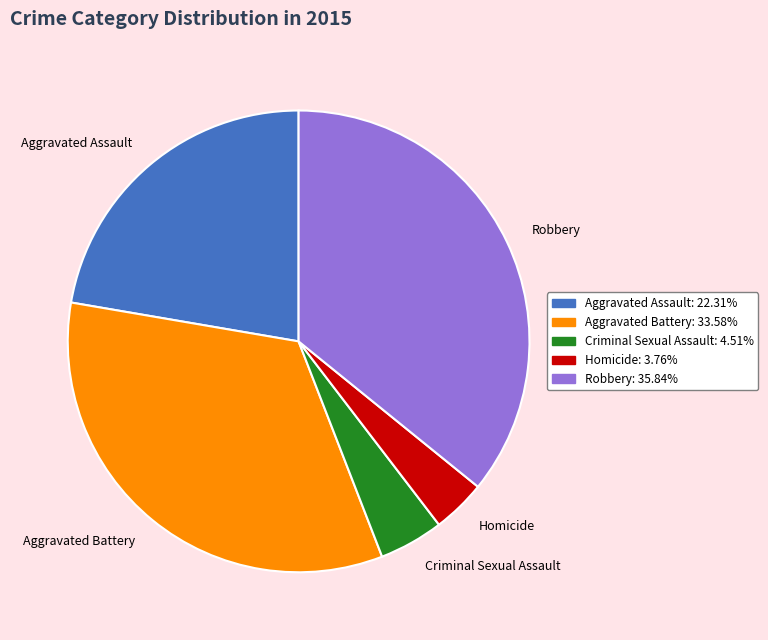

Does Criminal Sexual Assault represent more than half of the total?

No